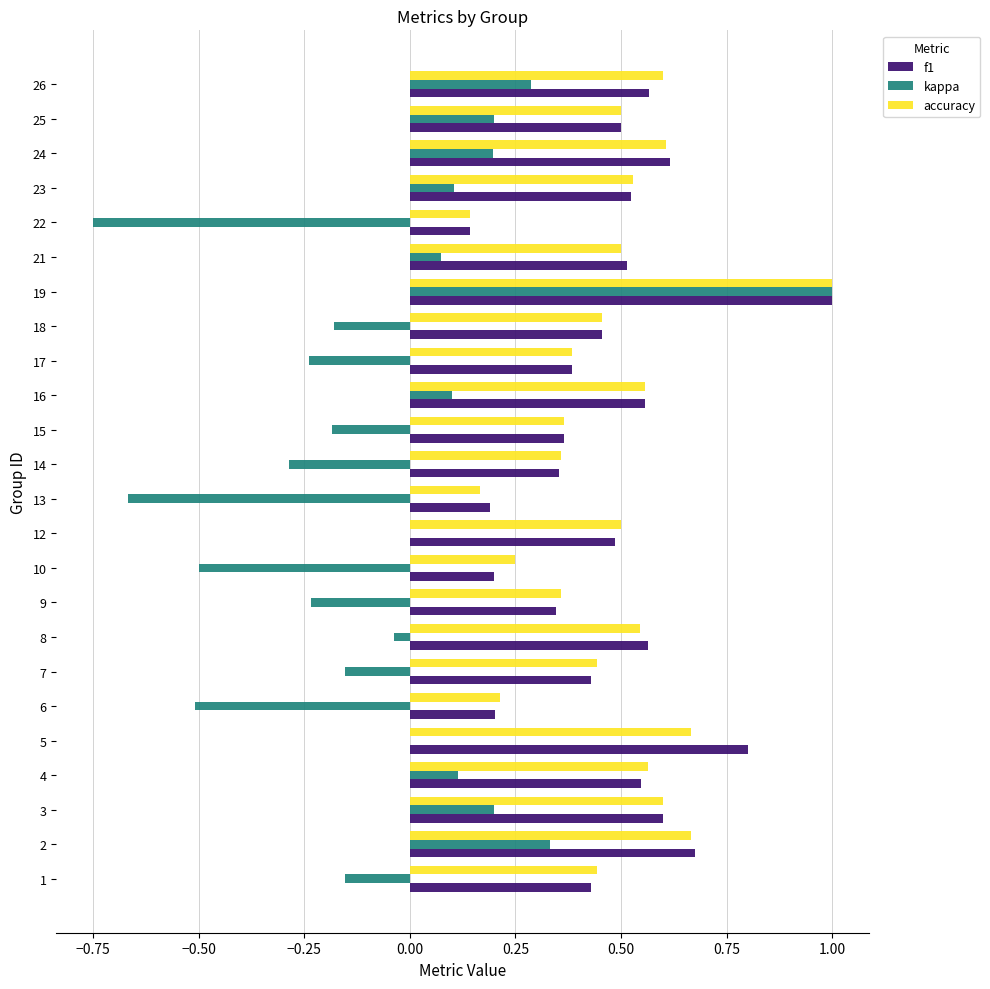

What is the total value across all series at 24?

1.4